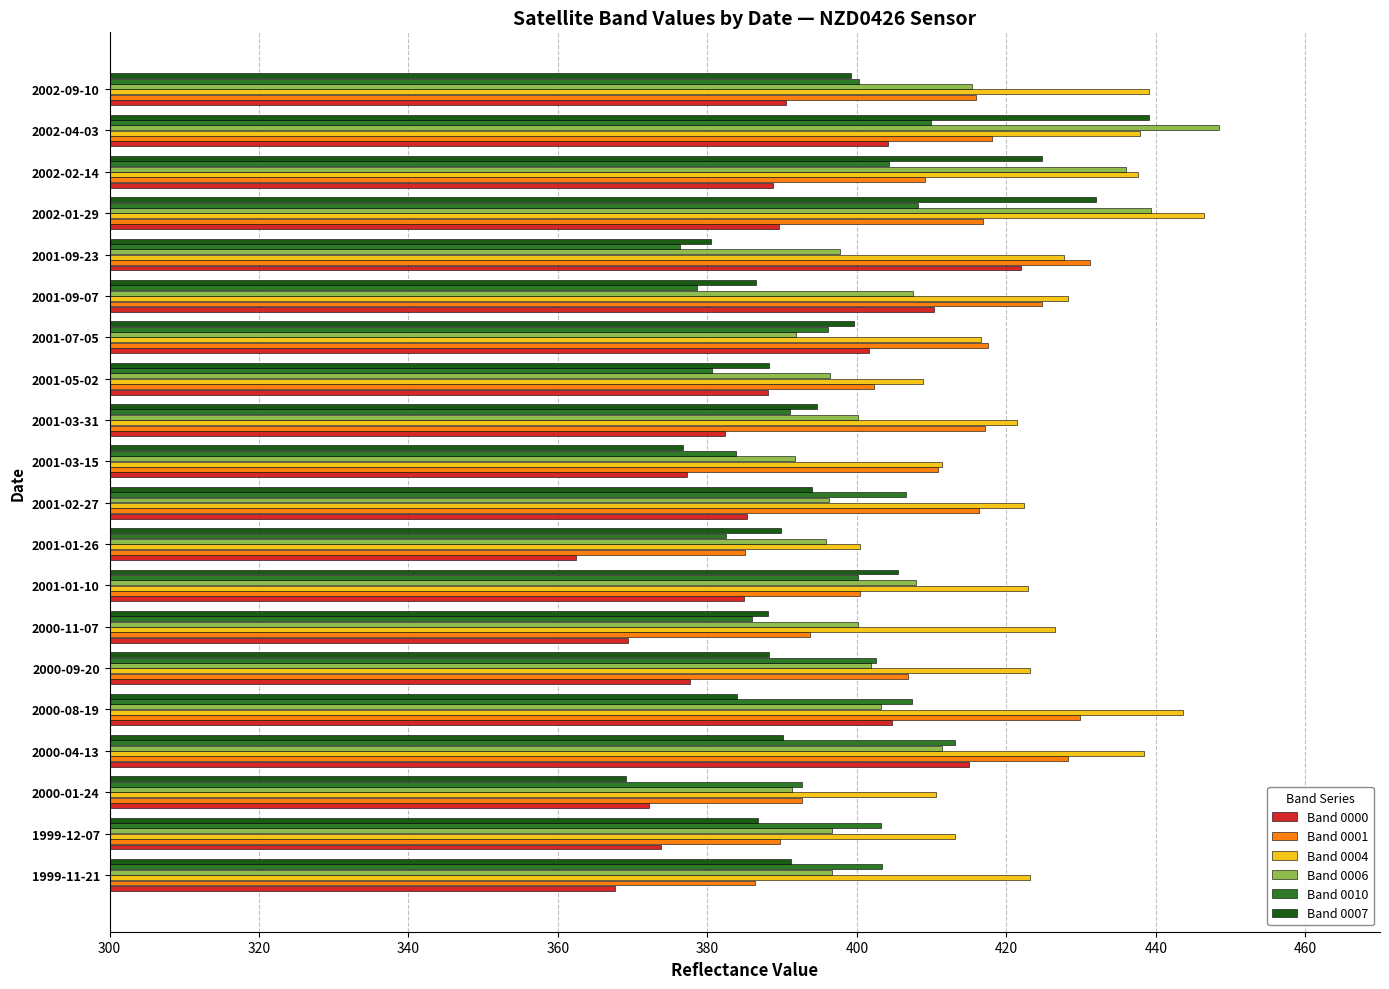

What is the approximate value of Band 0000 at 2000-09-20?

377.7